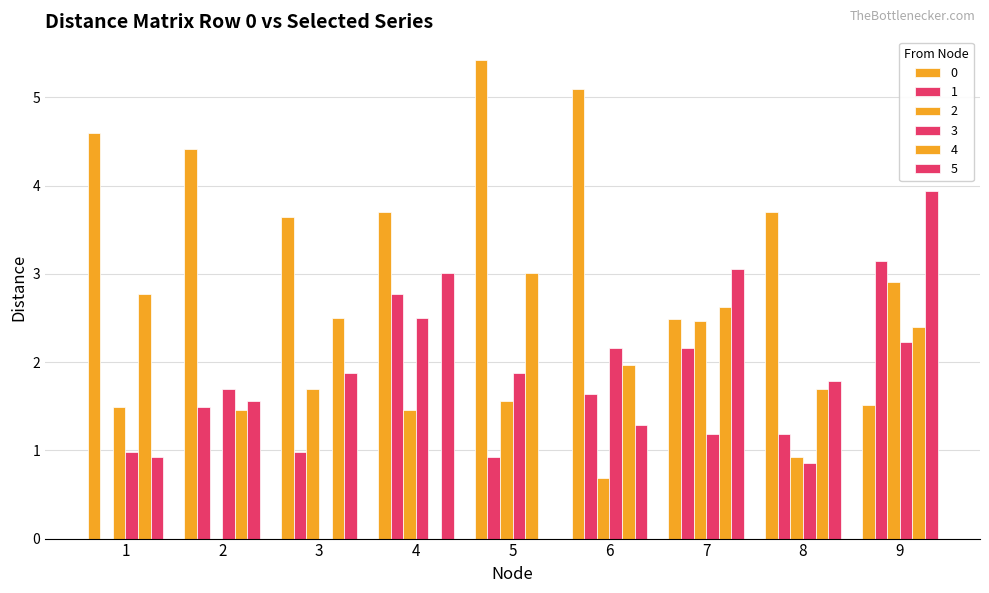

How many values in the 2 series exceed 1?

6